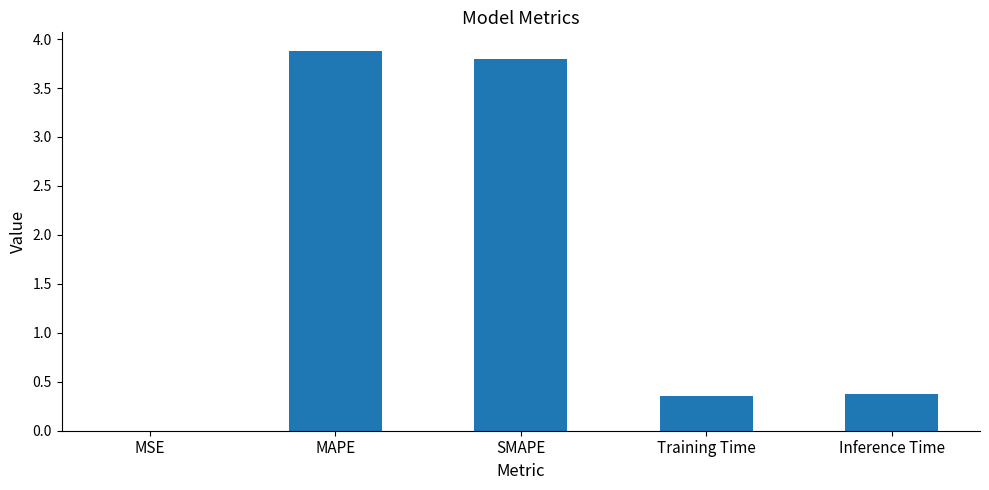

Which has a higher value, MAPE or MSE?

MAPE